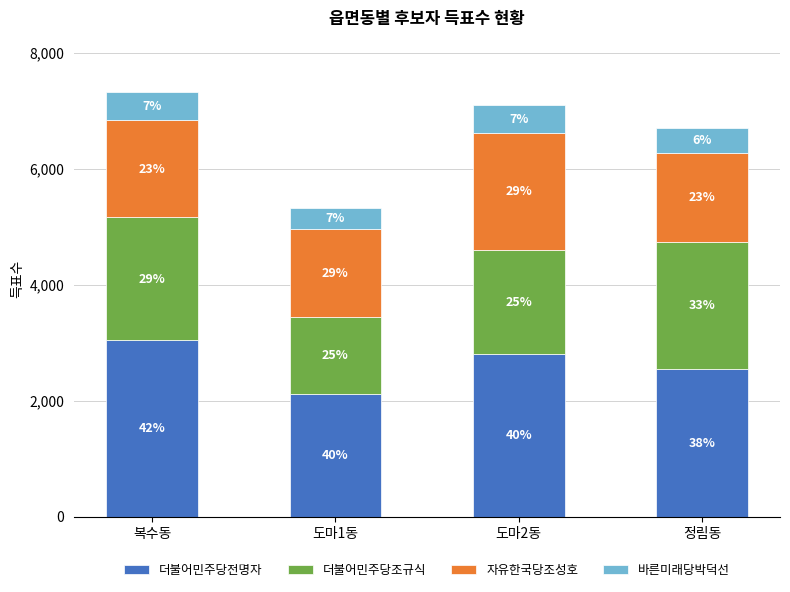

What is the sum of all 더불어민주당조규식 values?

7411